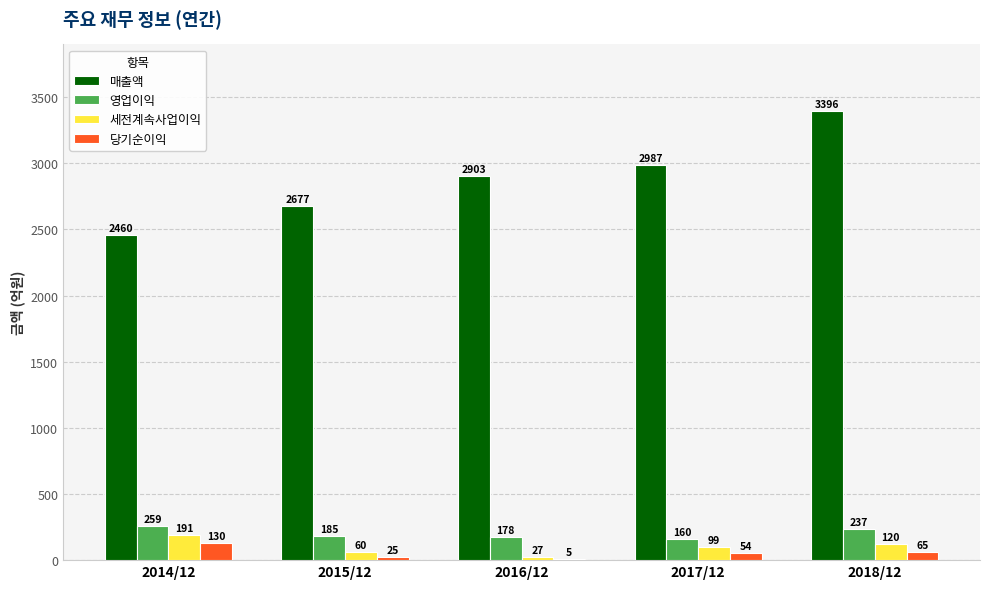

Reading left to right, what are all the values shown in this chart?

매출액: 2014/12=2460	2015/12=2677	2016/12=2903	2017/12=2987	2018/12=3396
영업이익: 2014/12=259	2015/12=185	2016/12=178	2017/12=160	2018/12=237
세전계속사업이익: 2014/12=191	2015/12=60	2016/12=27	2017/12=99	2018/12=120
당기순이익: 2014/12=130	2015/12=25	2016/12=5	2017/12=54	2018/12=65